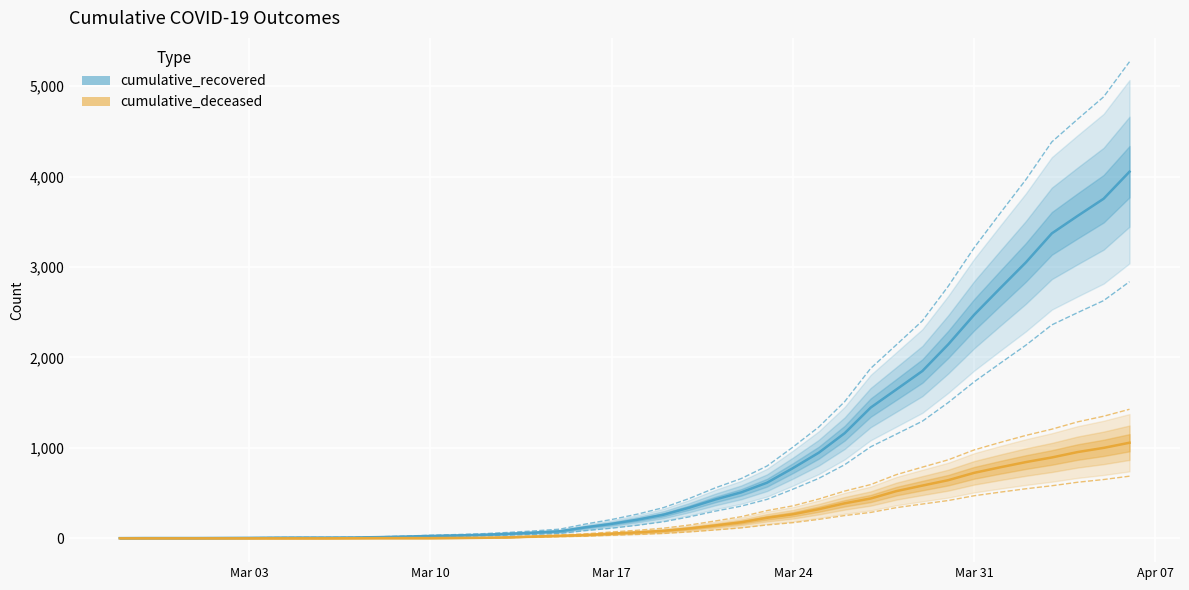

Reading left to right, transcribe all the data shown in this chart.

cumulative_recovered: 2	3	3	3	4	5	7	8	8	9	13	19	26	32	39	50	63	78	122	160	206	261	339	429	508	615	776	947	1163	1445	1647	1850	2145	2472	2764	3052	3372	3566	3755	4054
cumulative_deceased: 0	0	0	0	0	0	0	0	0	1	2	2	2	4	6	11	20	28	37	52	66	83	109	142	177	227	266	322	387	440	522	583	643	724	785	843	894	954	1000	1057